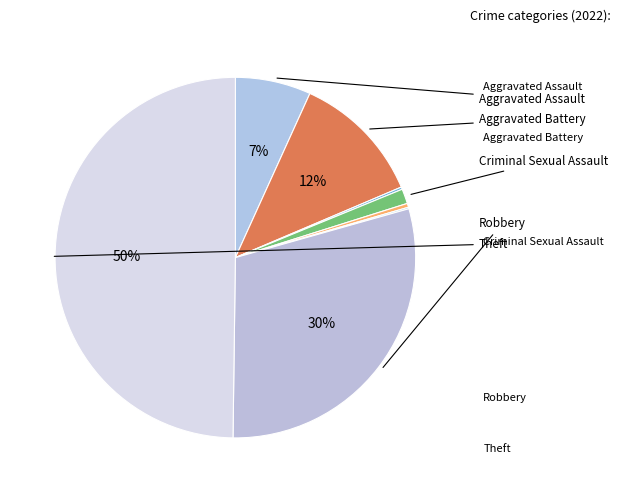

How many slices are in this pie chart?

8